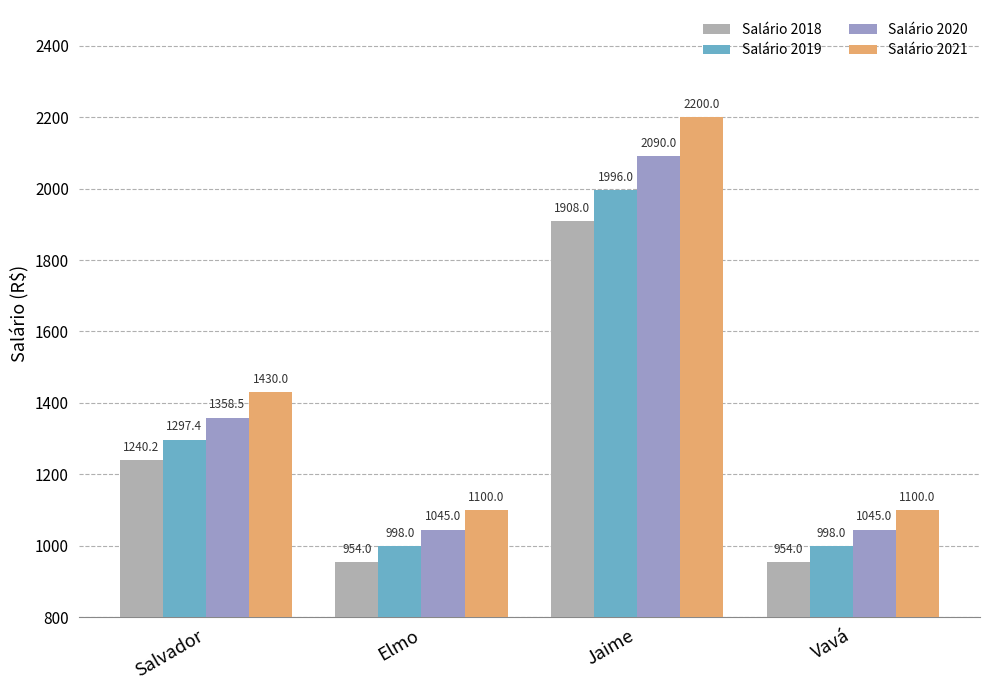

How many groups of bars are there?

4